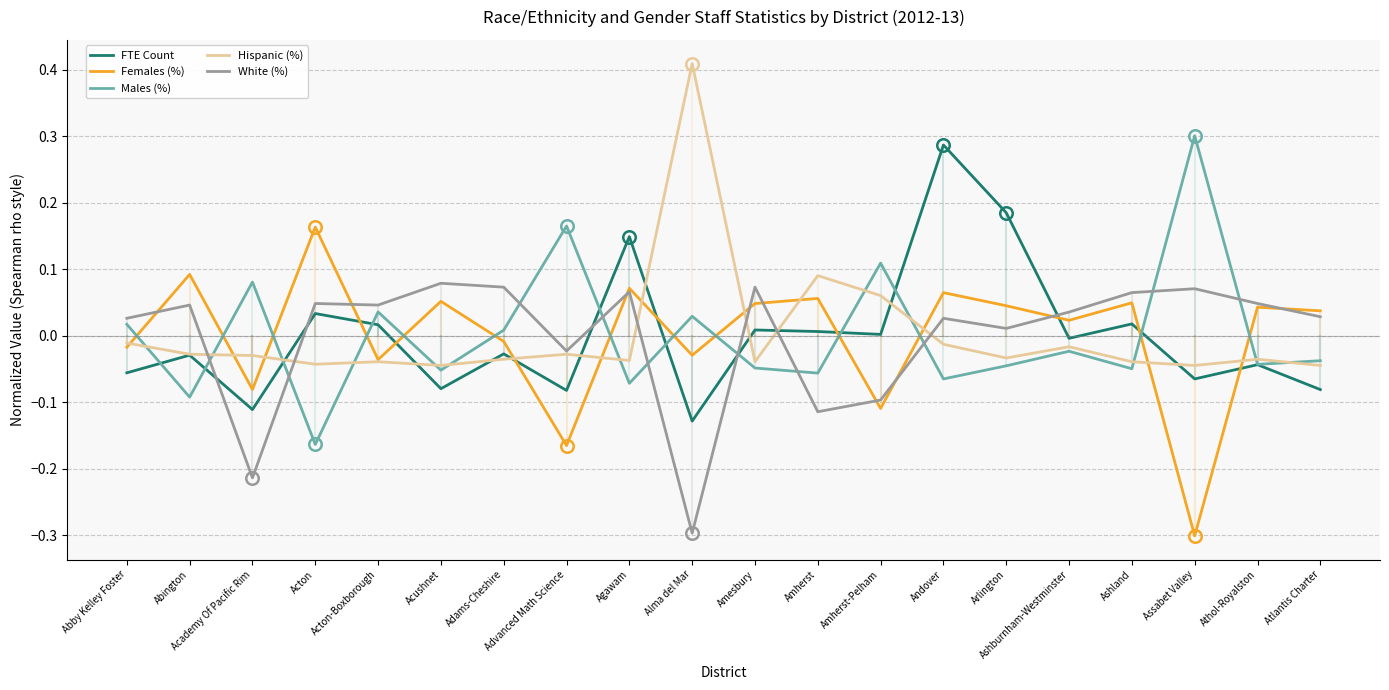

The Males (%) series shows -0.0 at Ashland. True or false?

True